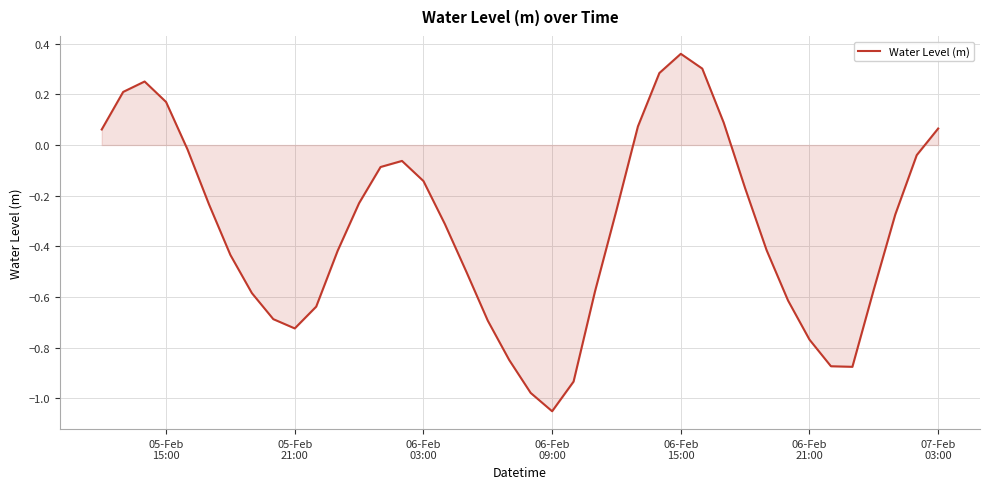

What is the difference between the maximum and minimum values?

1.4